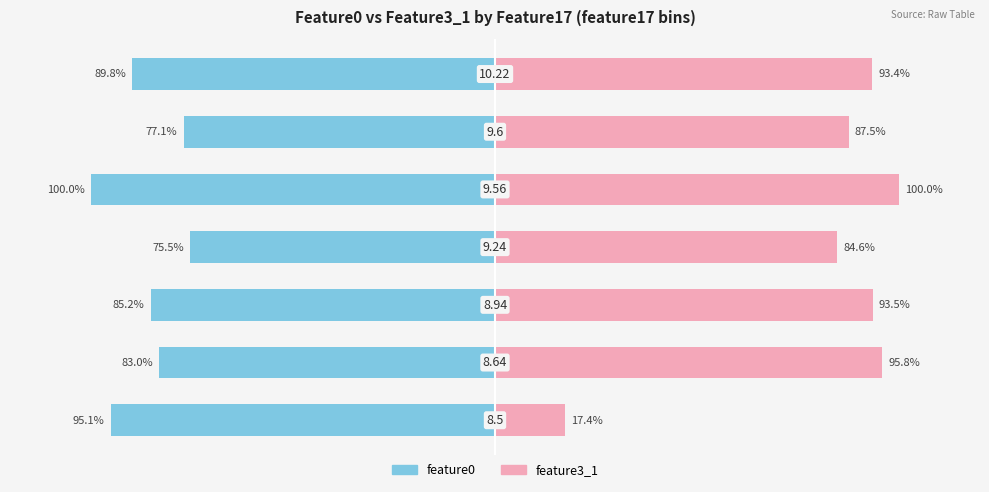

Is it true that feature0 equals -46.8 at 150?

False